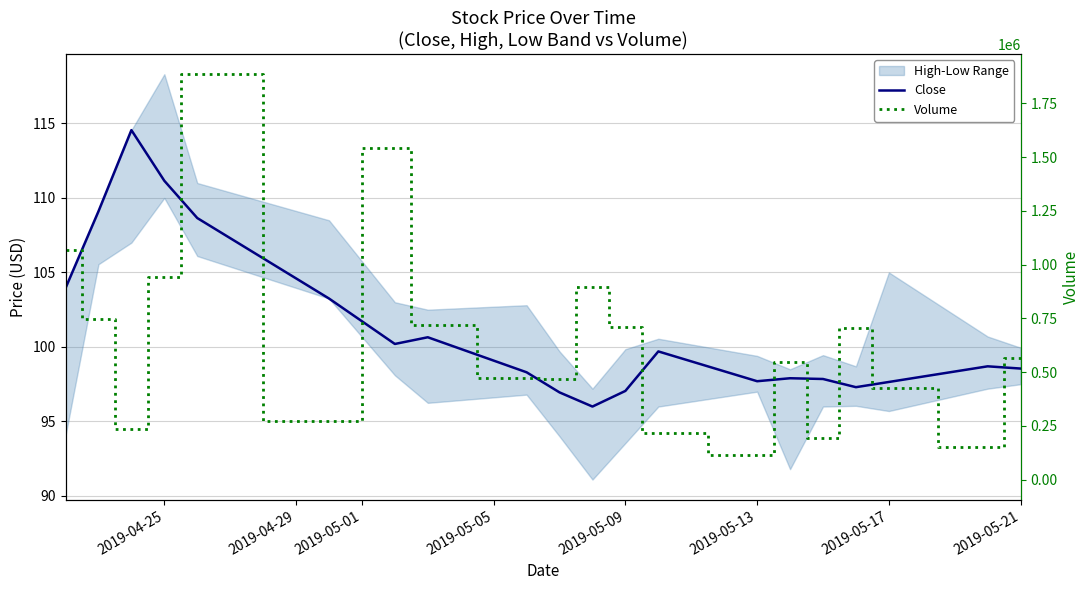

The Close series shows 98.5 at 2019-05-21. True or false?

True